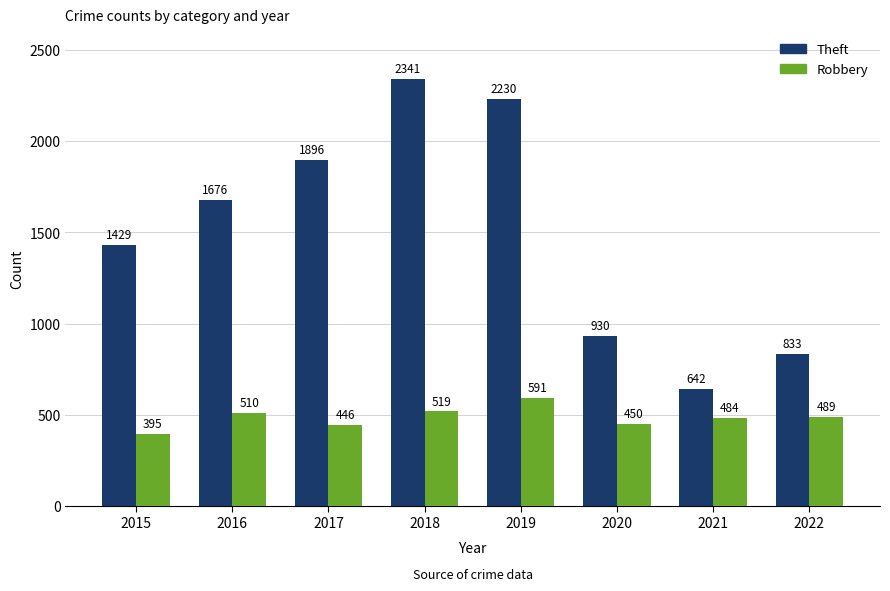

Reading left to right, list all the values displayed in this chart.

Theft: 1429	1676	1896	2341	2230	930	642	833
Robbery: 395	510	446	519	591	450	484	489